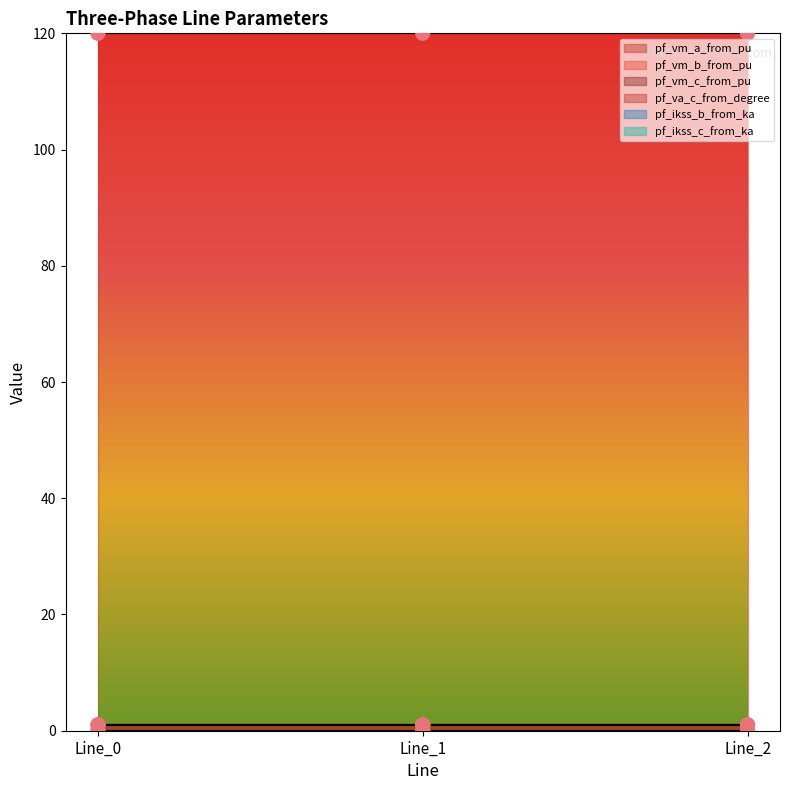

At which category is the sum across all series the highest?

Line_2